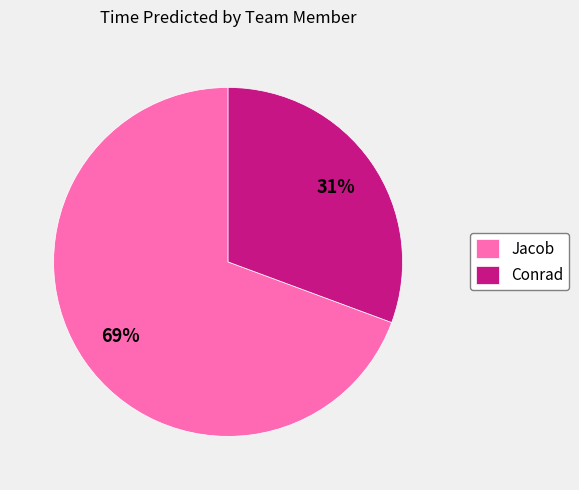

How many segments does this pie chart have?

2